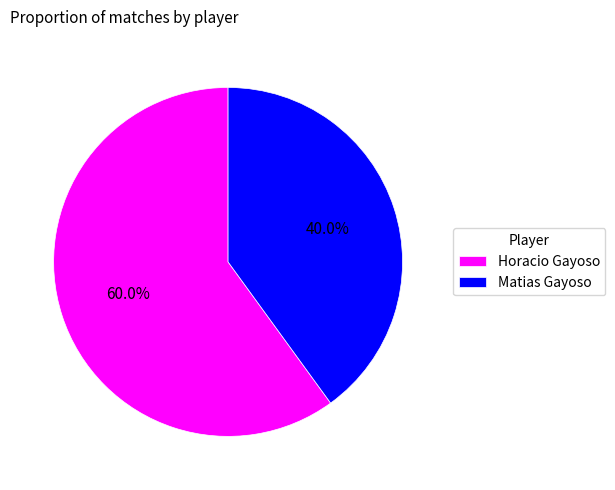

What is the largest slice in the pie chart?

Horacio Gayoso